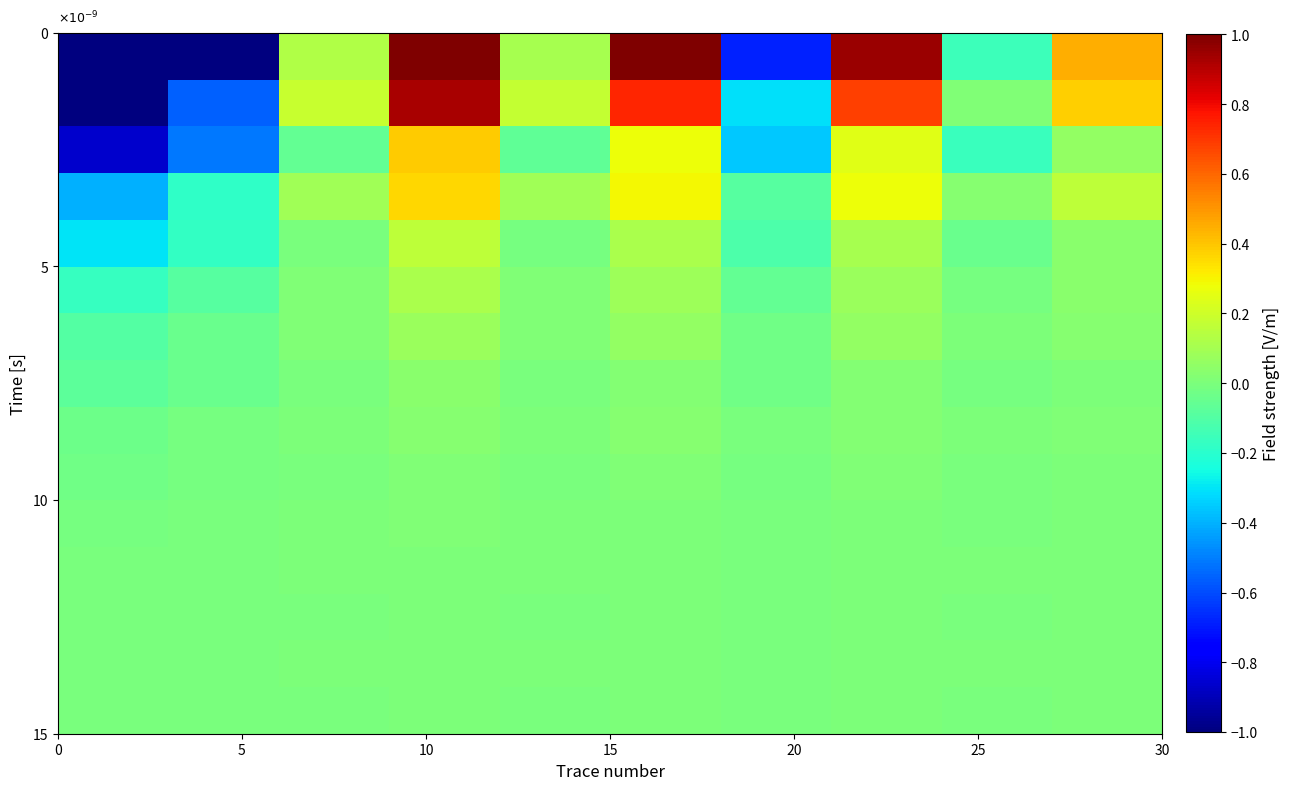

What is the greatest value displayed?

1.0